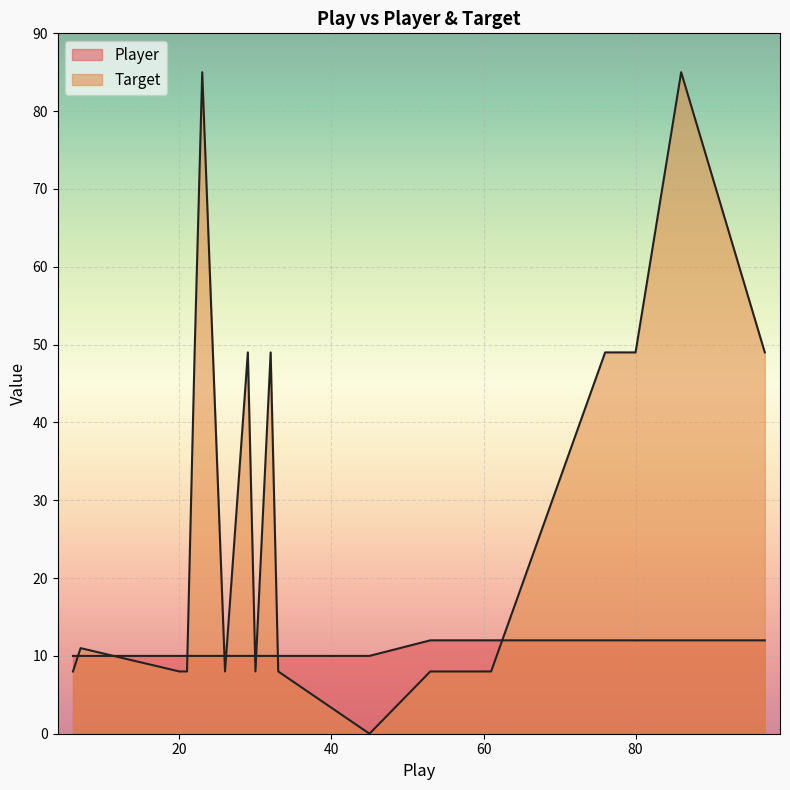

Read the Player value at 45.

10